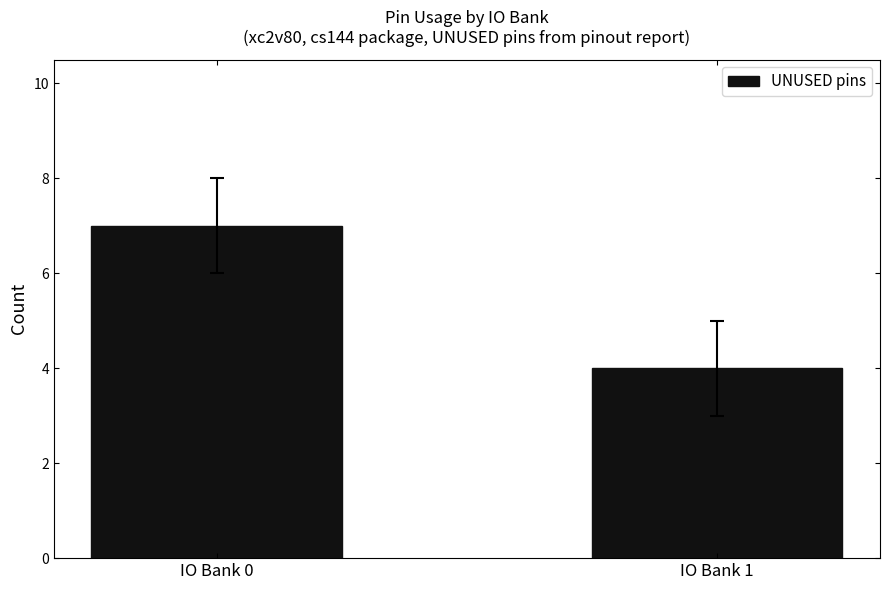

At which category does the chart reach its peak across all series?

IO Bank 0